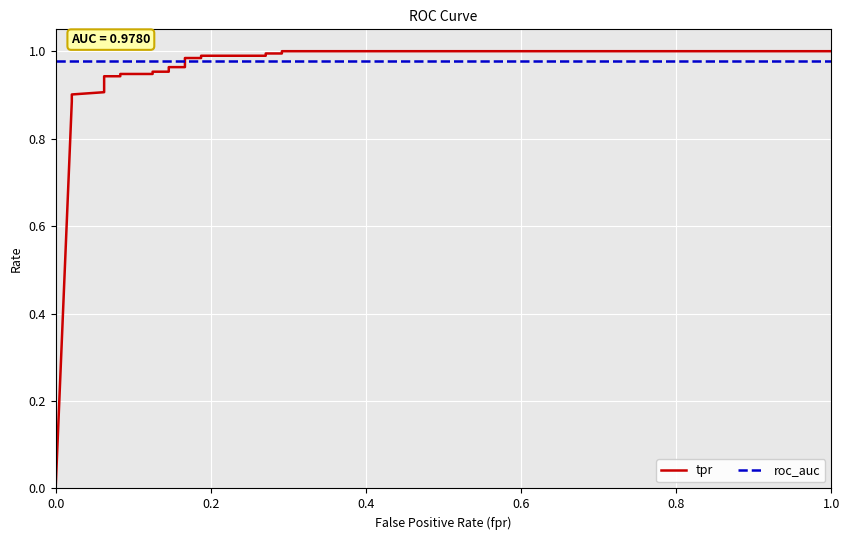

What are all the series names shown in the legend?

tpr, roc_auc